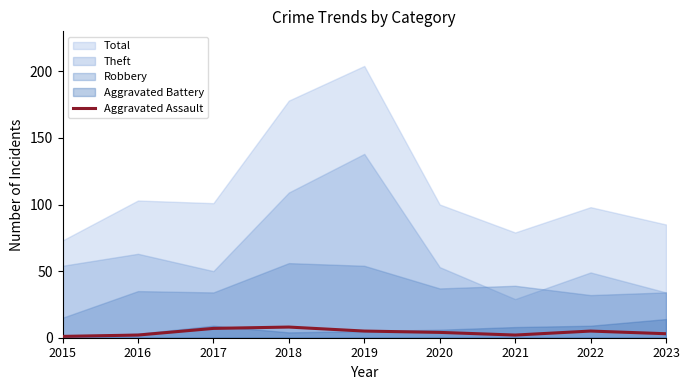

How many lines are shown in the chart?

1